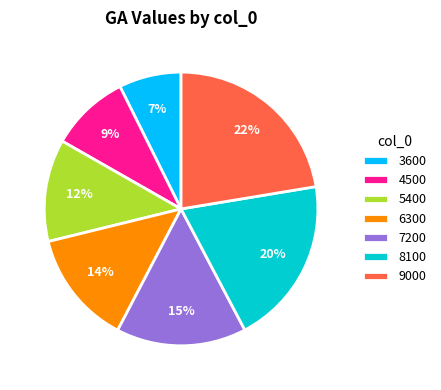

Is it true that 6300 is 23% of the pie?

False